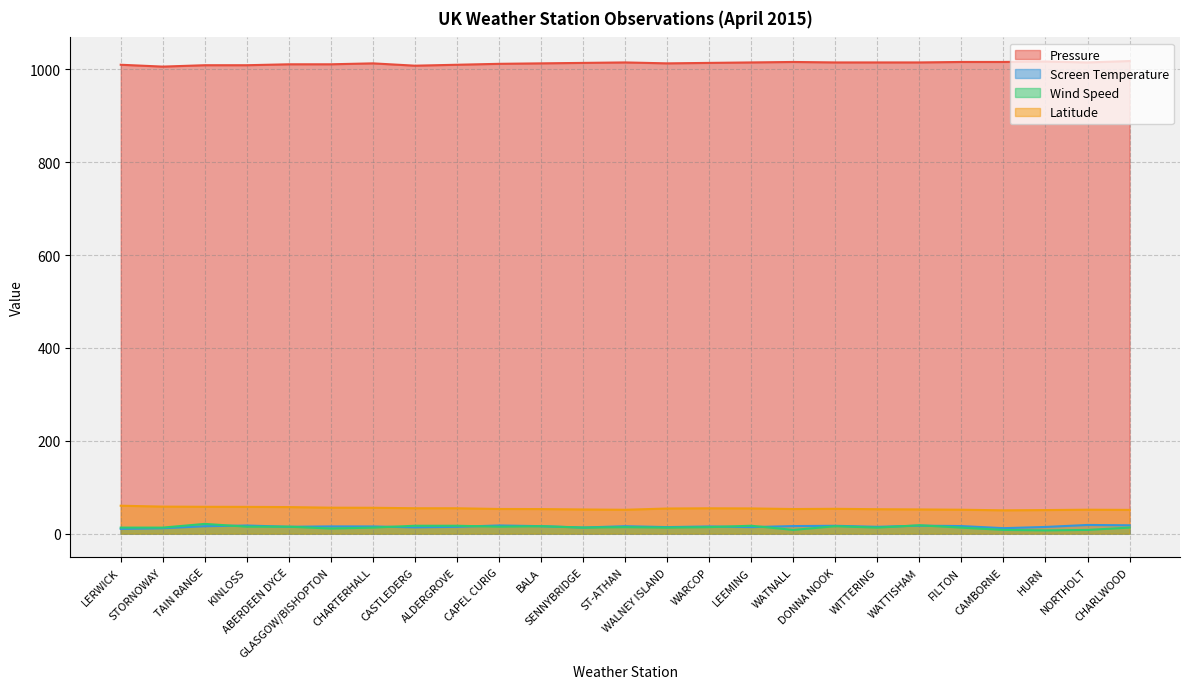

What is the difference between the Pressure values at KINLOSS and HURN?

8.0